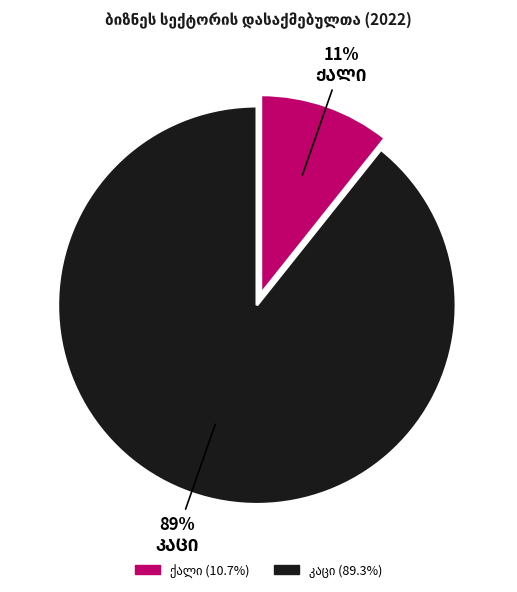

Does any single category account for the majority?

Yes